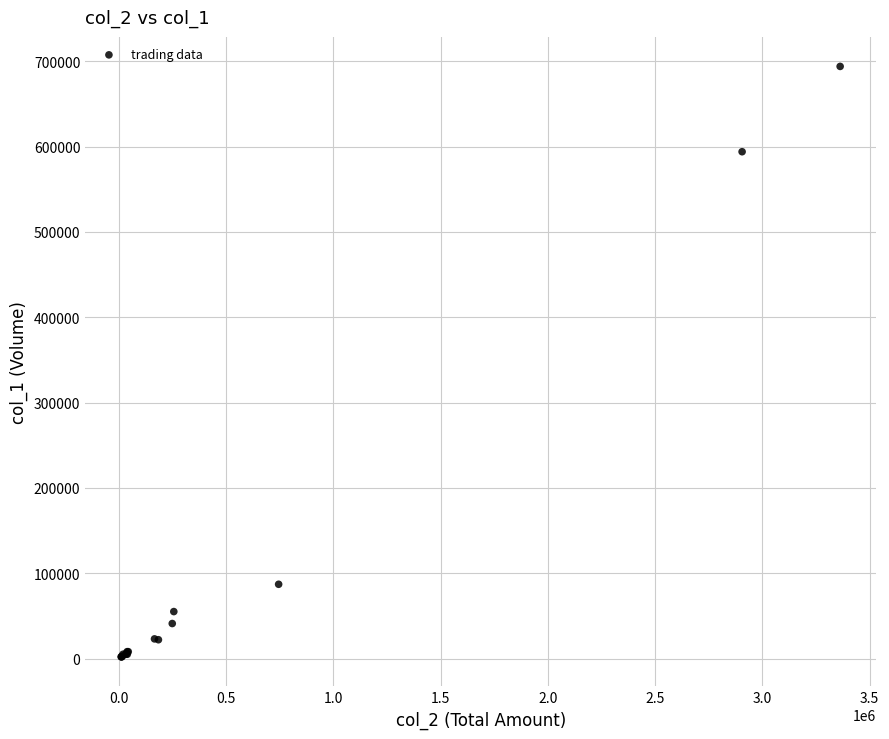

What Y value in the scatter plot is closest to 348000?

594000